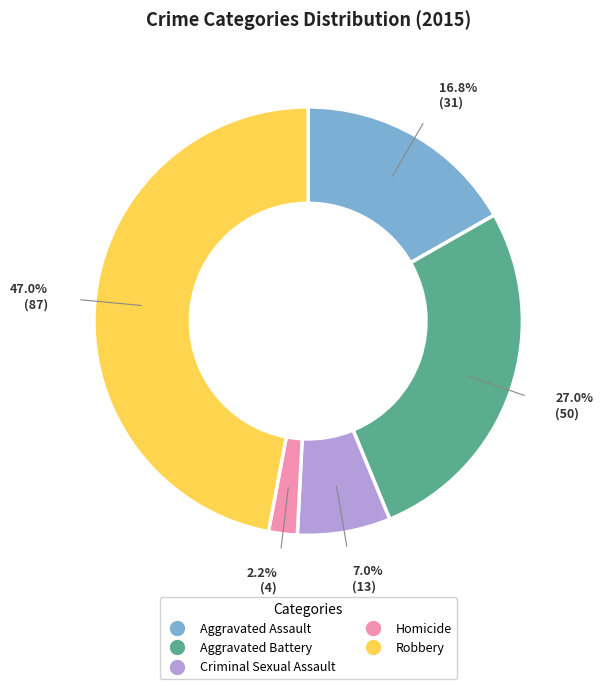

Count the number of slices in the pie.

5